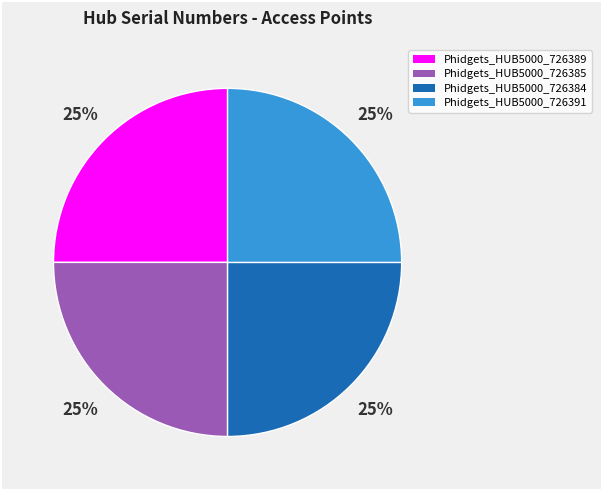

To the nearest percent, what is the combined percentage of Phidgets_HUB5000_726391 and Phidgets_HUB5000_726384?

50%